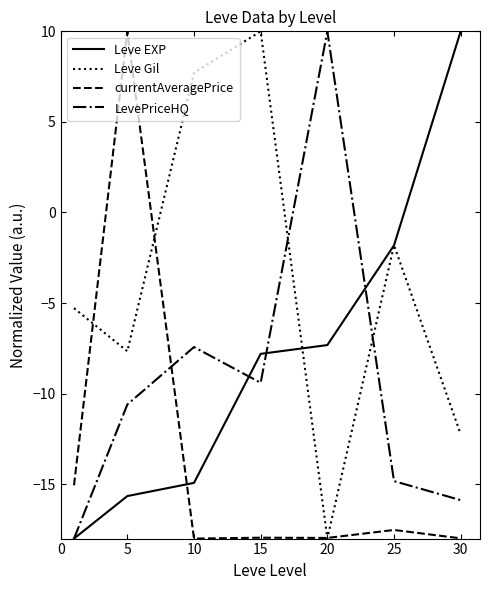

List the series in order of their overall mean, lowest first.

currentAveragePrice, LevePriceHQ, Leve EXP, Leve Gil